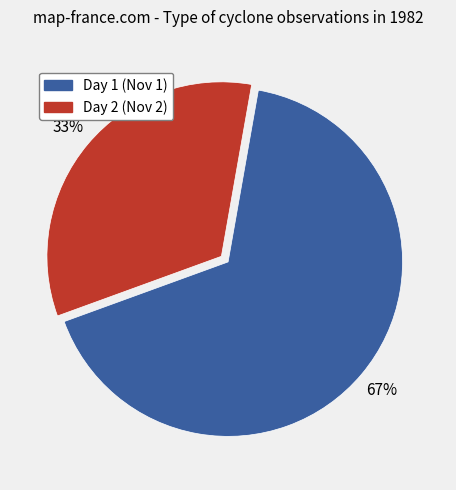

What is the largest slice in the pie chart?

Day 1